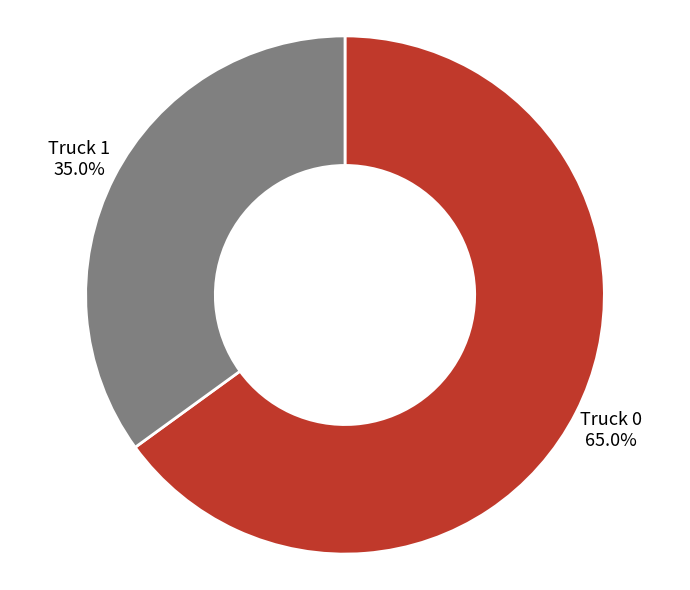

How many segments does this pie chart have?

2